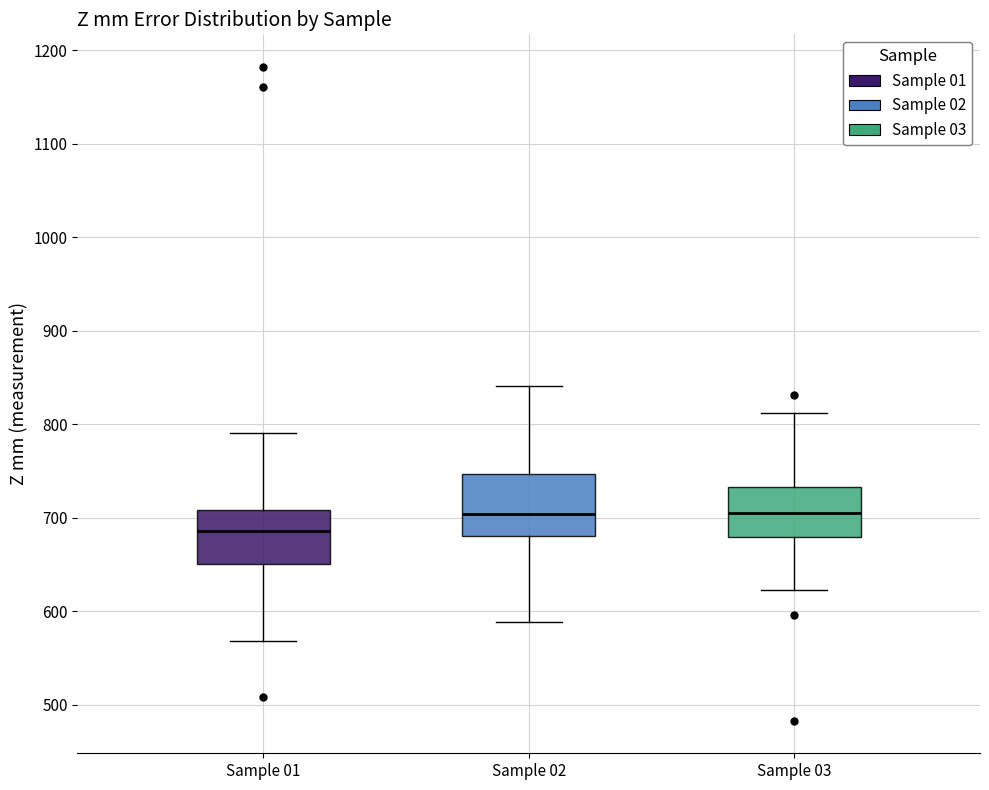

Reading left to right, transcribe this box plot: for each box, give where its median line is, the range the box spans, and where its two whiskers end, as read against the y-axis. The values are not printed on the chart, so give them approximately, as read against the axis.

Sample 01: median 690, box 650 to 710, whiskers 570 to 790
Sample 02: median 700, box 680 to 750, whiskers 590 to 840
Sample 03: median 710, box 680 to 730, whiskers 620 to 810